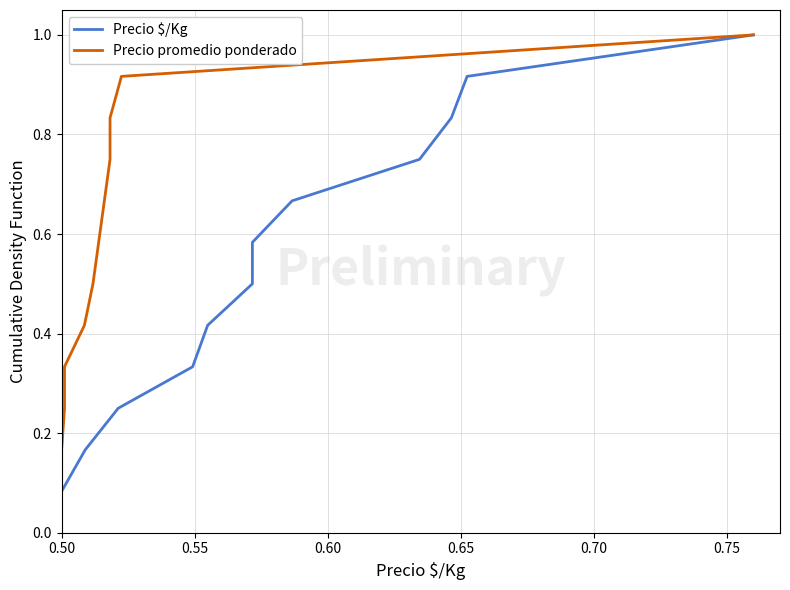

Where is Precio $/Kg nearest to the value 0?

0.50